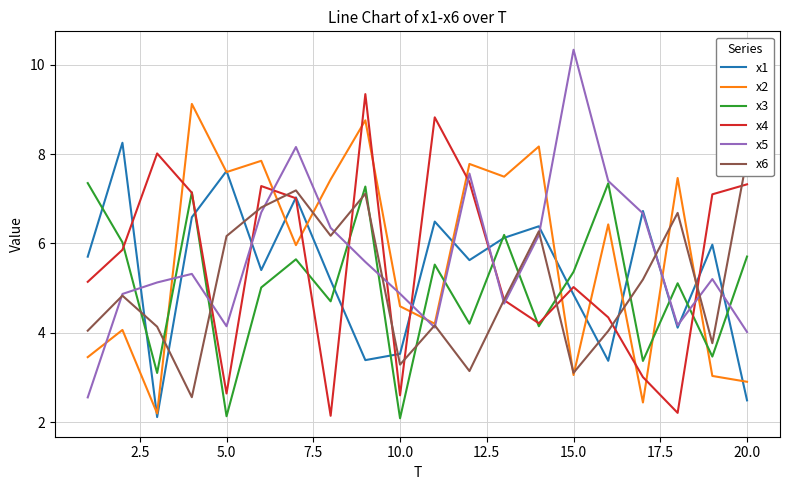

True or false: x3 and x2 intersect in this chart.

True